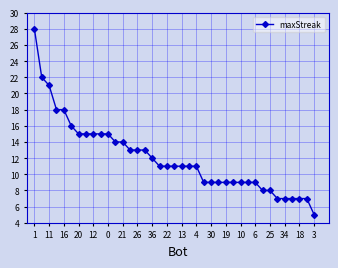

What is the sum of all values?

471